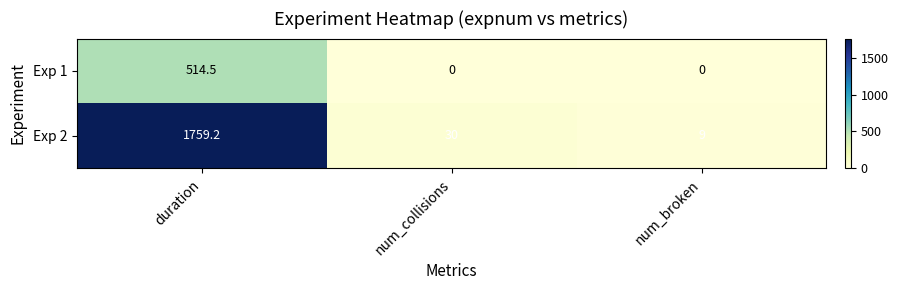

Between num_collisions and num_broken, which series saw the biggest shift?

Exp 2